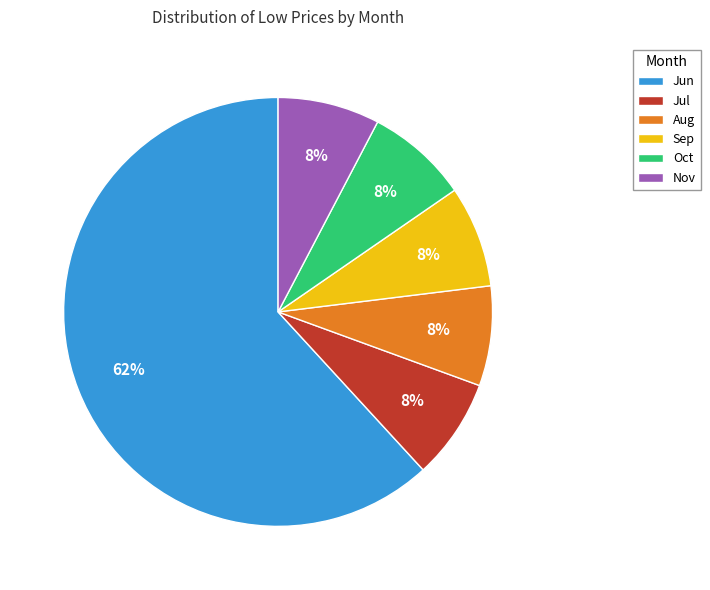

Which category has the biggest portion of the pie?

Jun